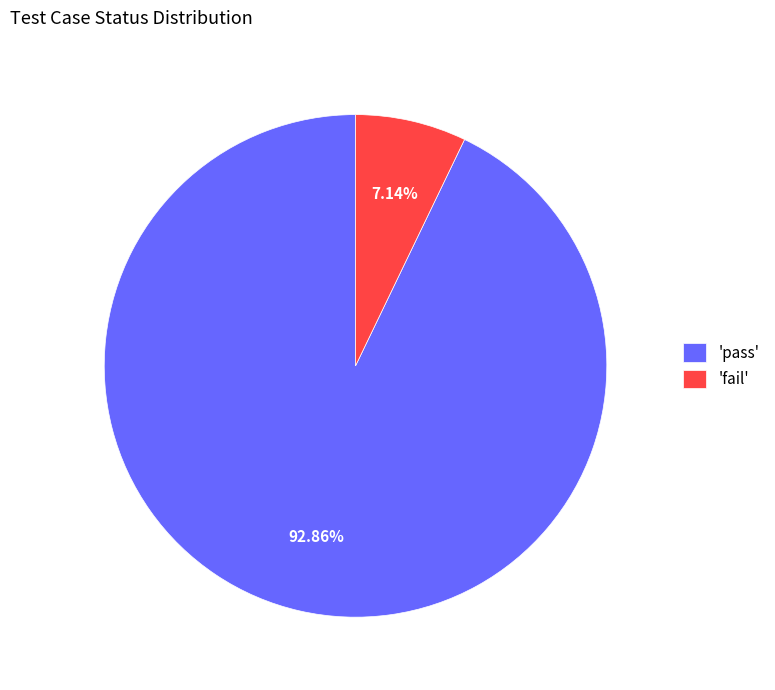

Which category accounts for the majority?

'pass'